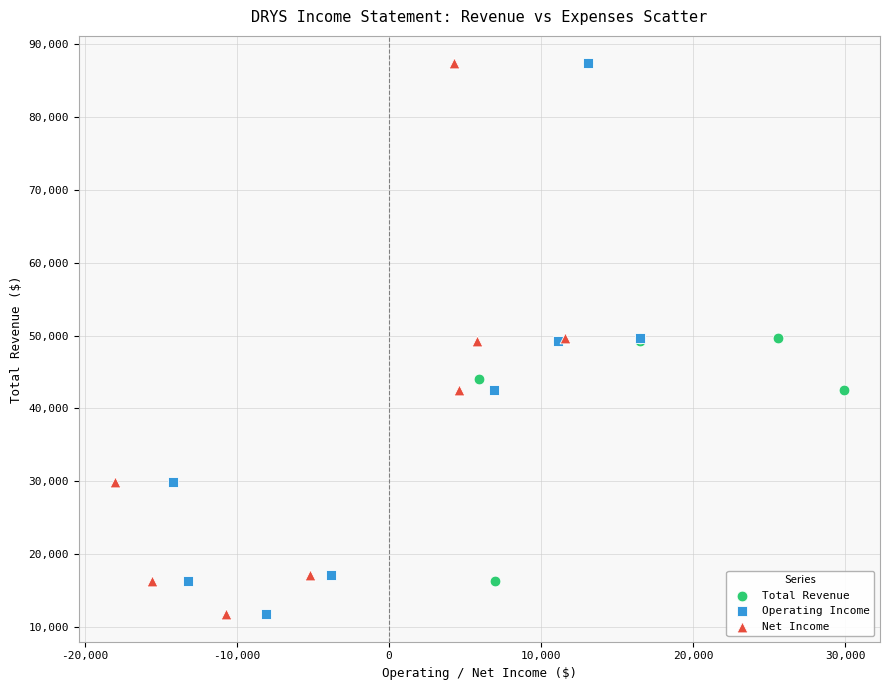

What are all the series names shown in the legend?

Total Revenue, Operating Income, Net Income